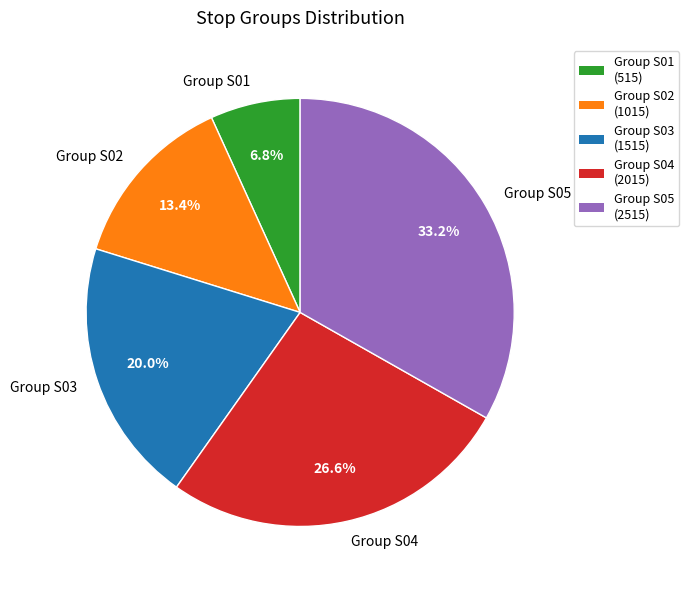

Is there any slice that represents more than half of the pie?

No